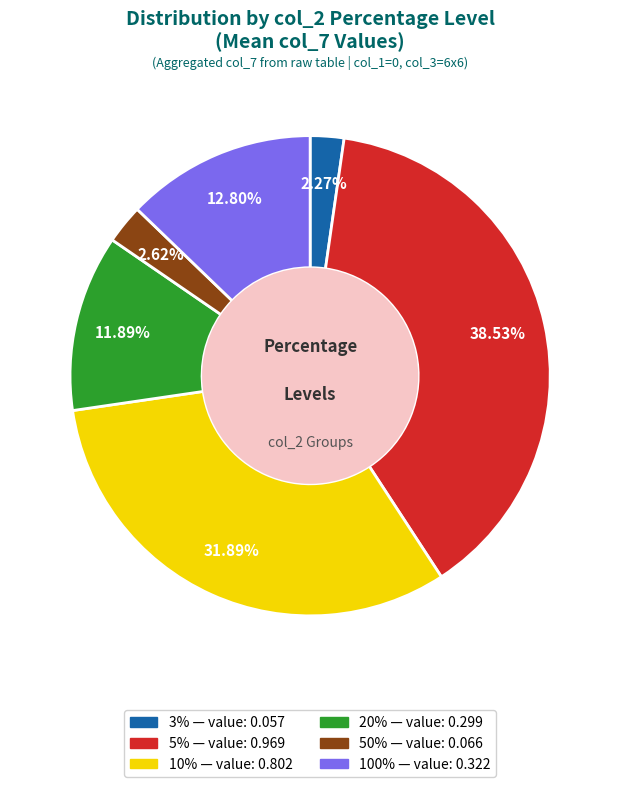

True or false: 10% accounts for 41% of the total.

False